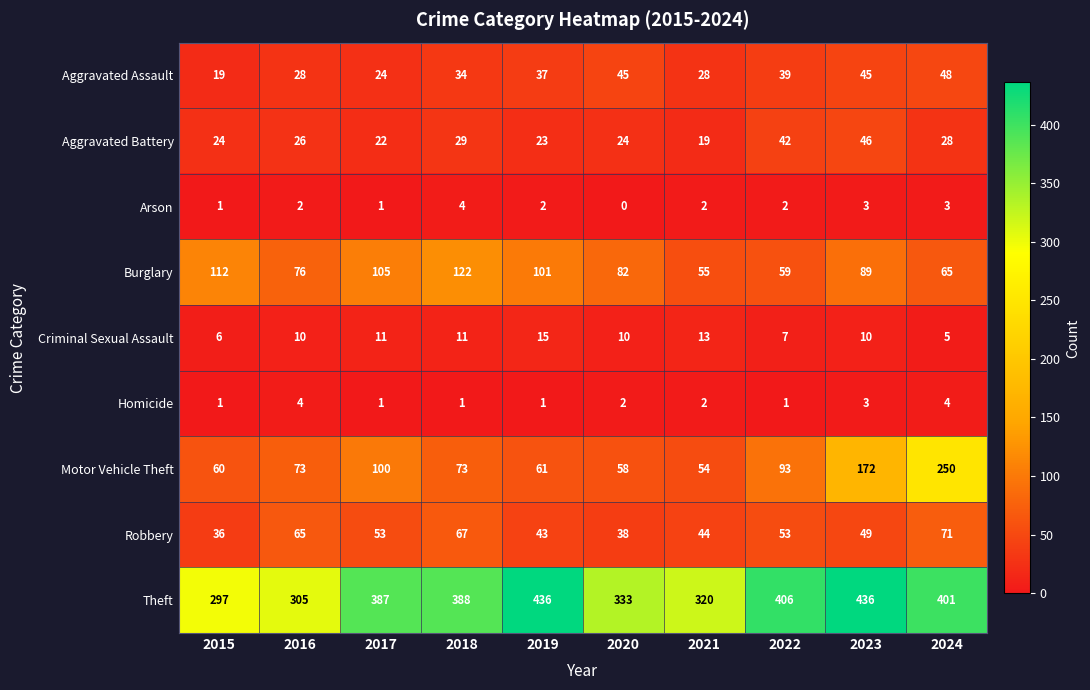

What is the sum of all Aggravated Assault values?

347